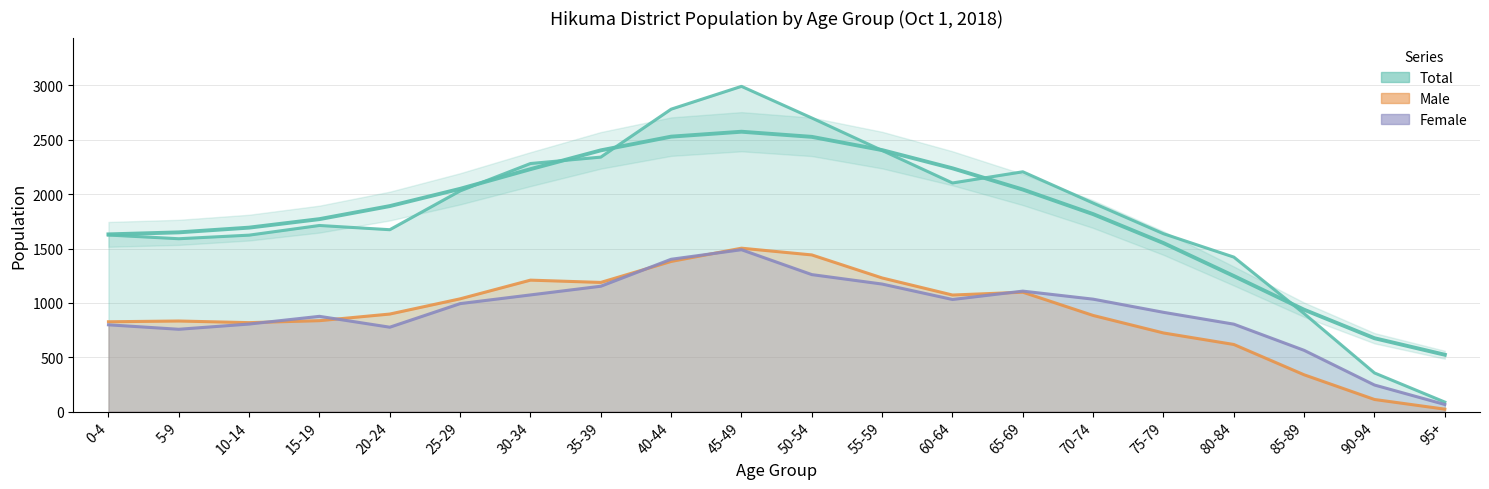

Which label corresponds to the smallest value in the chart?

95+